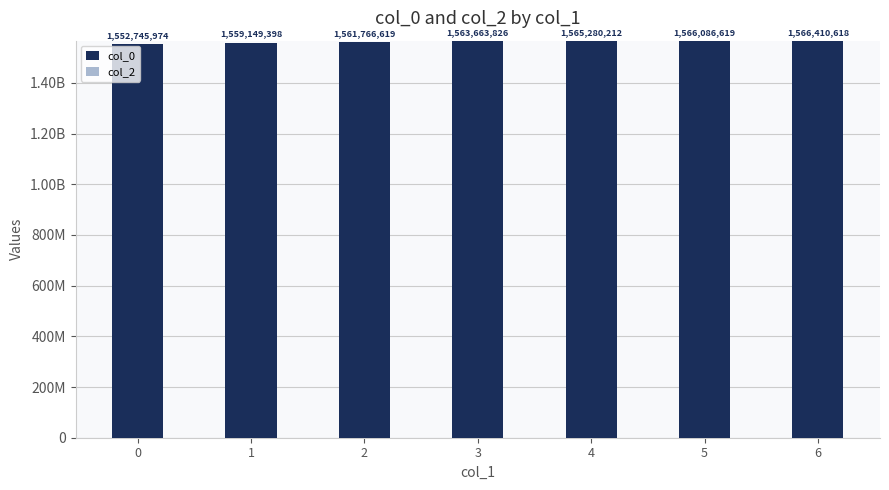

Reading right to left, extract all data points from this chart.

col_0: 6=1566410618	5=1566086619	4=1565280212	3=1563663826	2=1561766619	1=1559149398	0=1552745974
col_2: 6=0	5=0	4=0	3=0	2=0	1=0	0=0